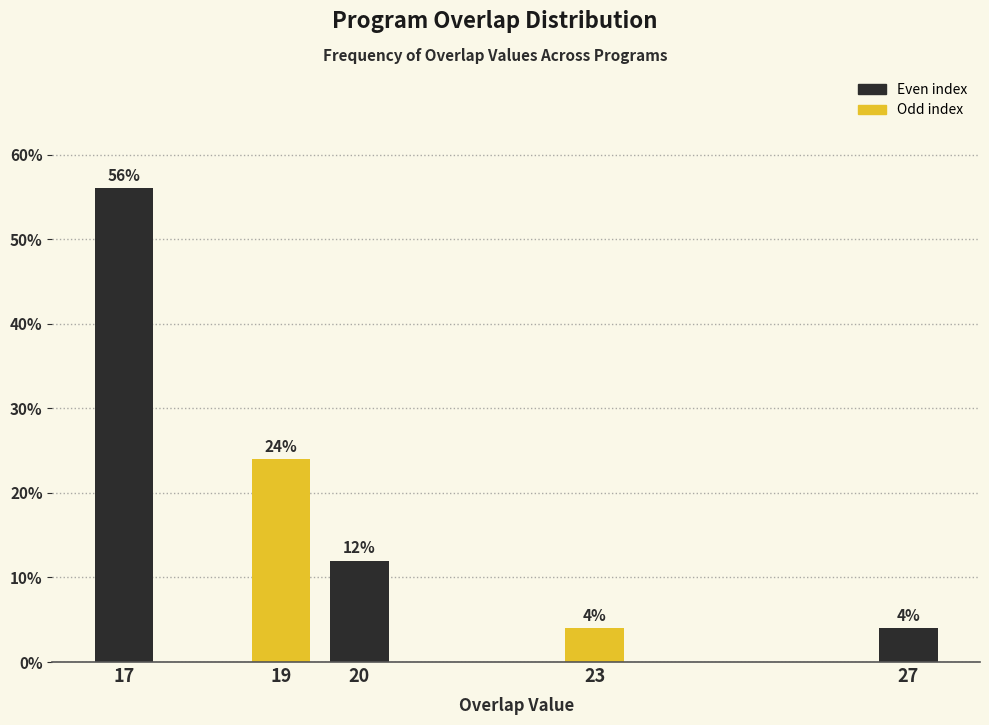

Reading left to right, what are all the values shown in this chart?

56.0	24.0	12.0	4.0	4.0